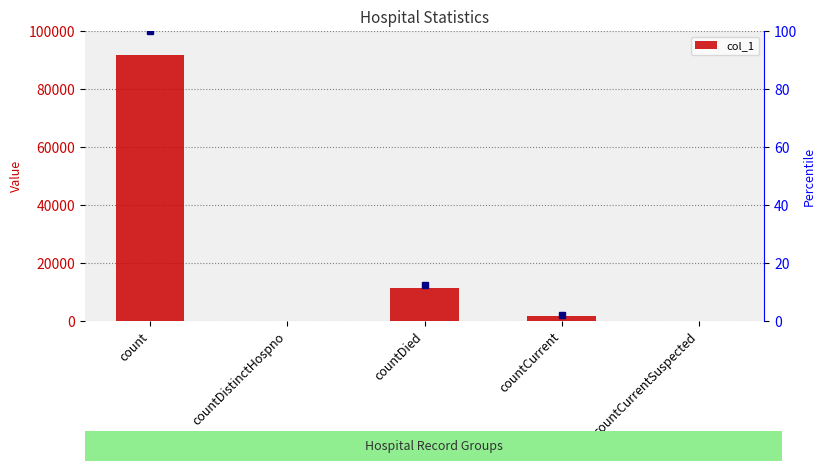

What is the label of the 1st bar from the right?

countCurrentSuspected